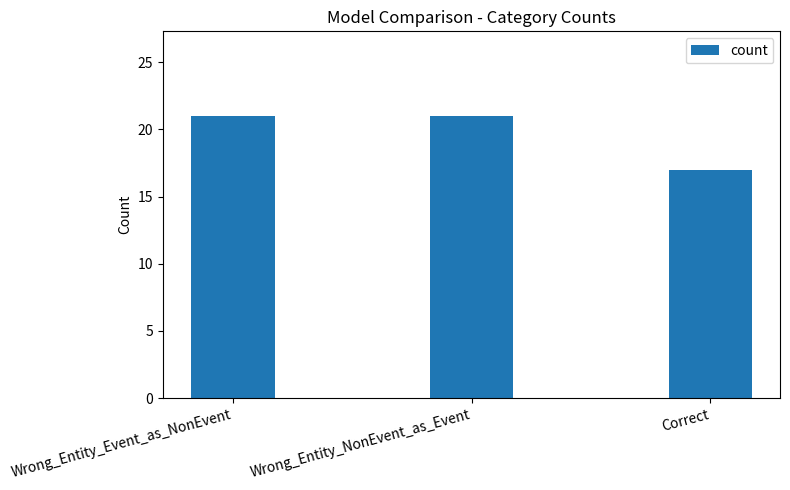

How many data points are less than 21?

1